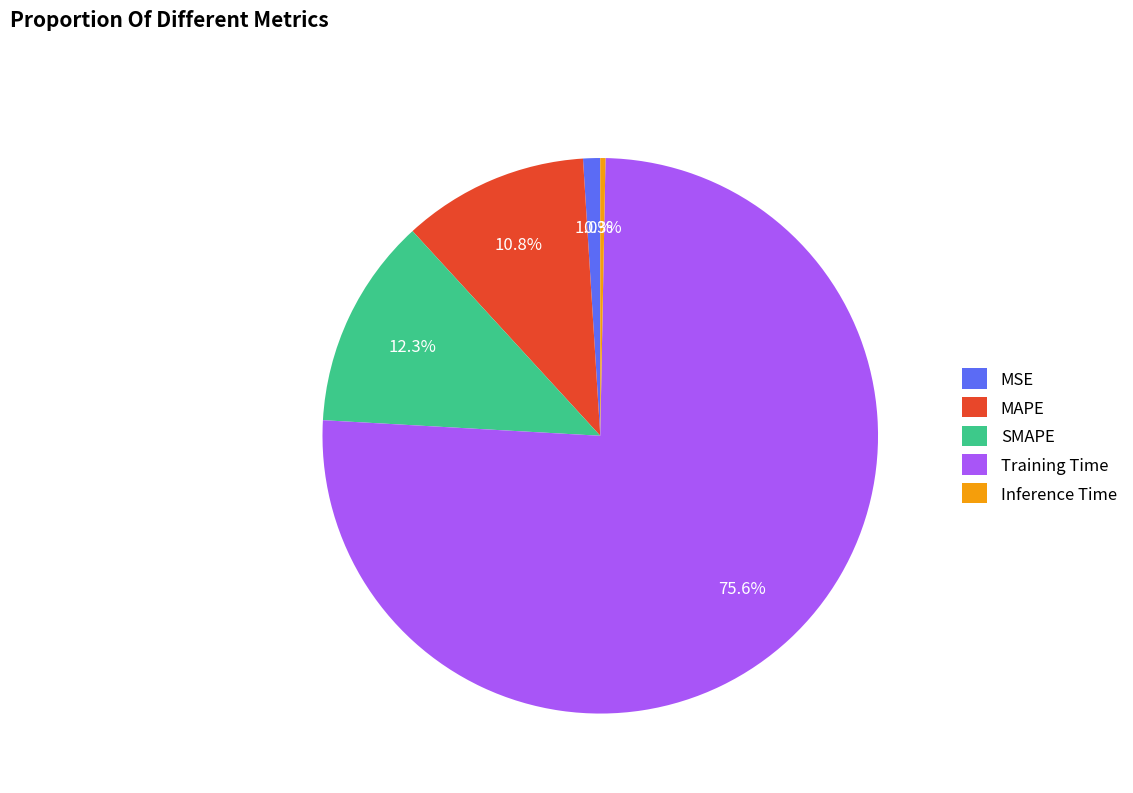

The MAPE slice represents 11% of the pie. True or false?

True